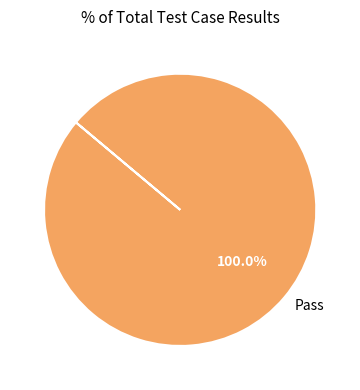

Is Pass the majority of the pie?

Yes